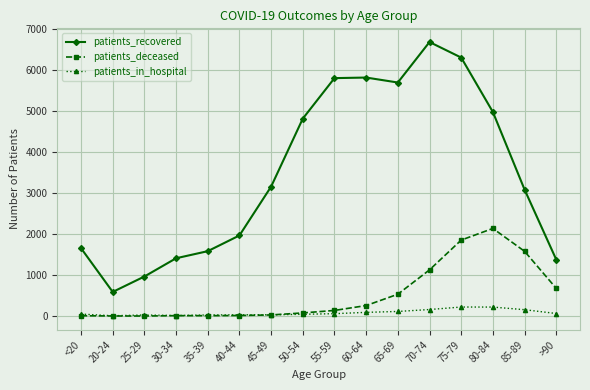

What is the sum of all patients_recovered values?

55877